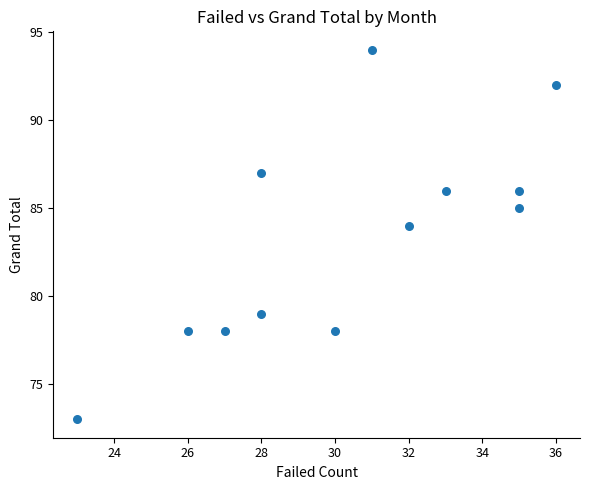

What is the range of X values (max minus min)?

13